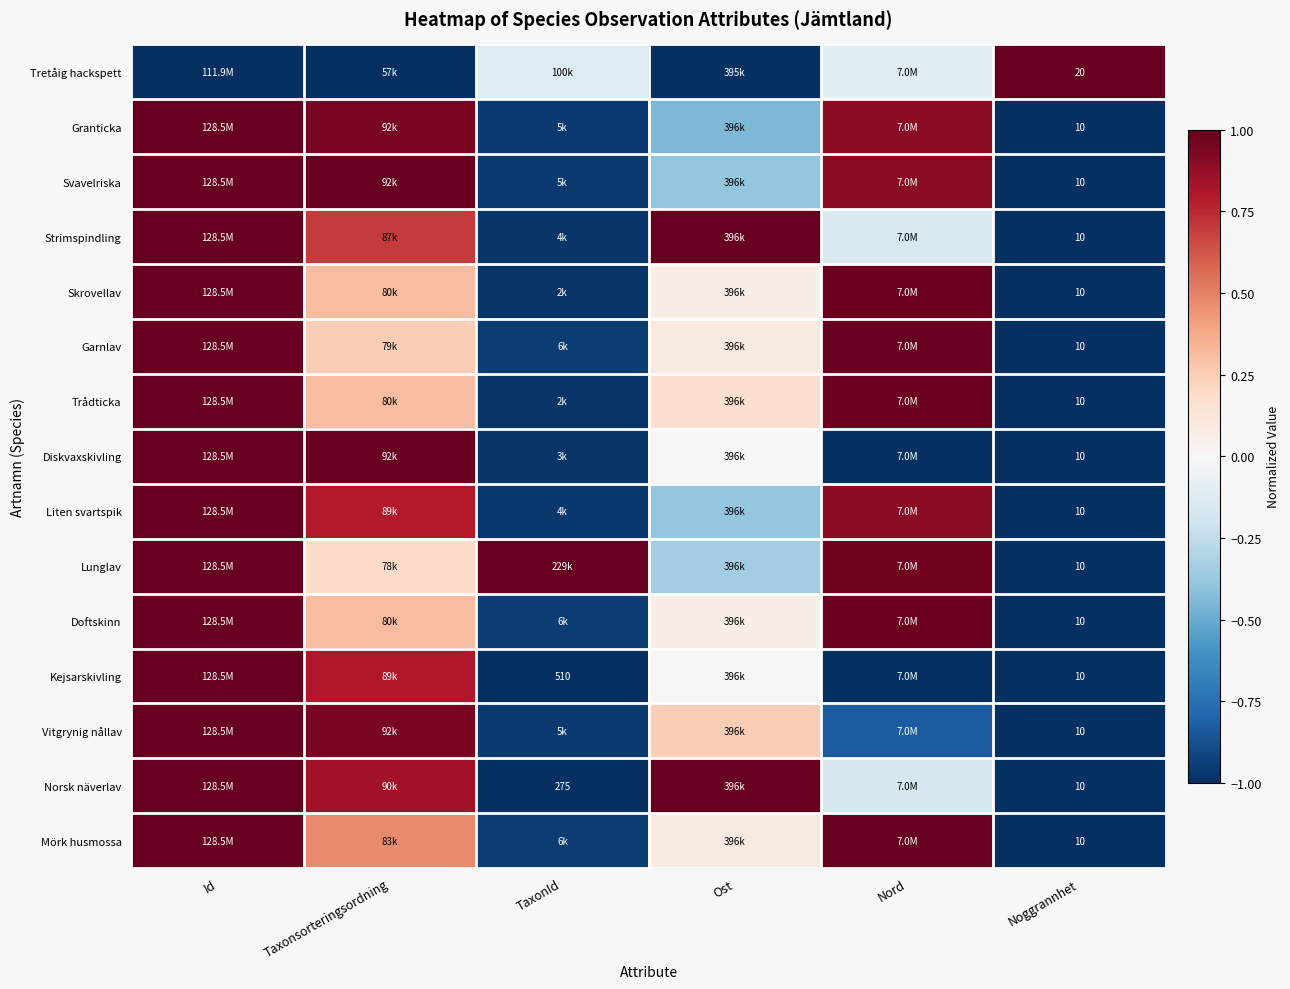

What is the difference between the maximum and minimum values in the Liten svartspik series?

2.0